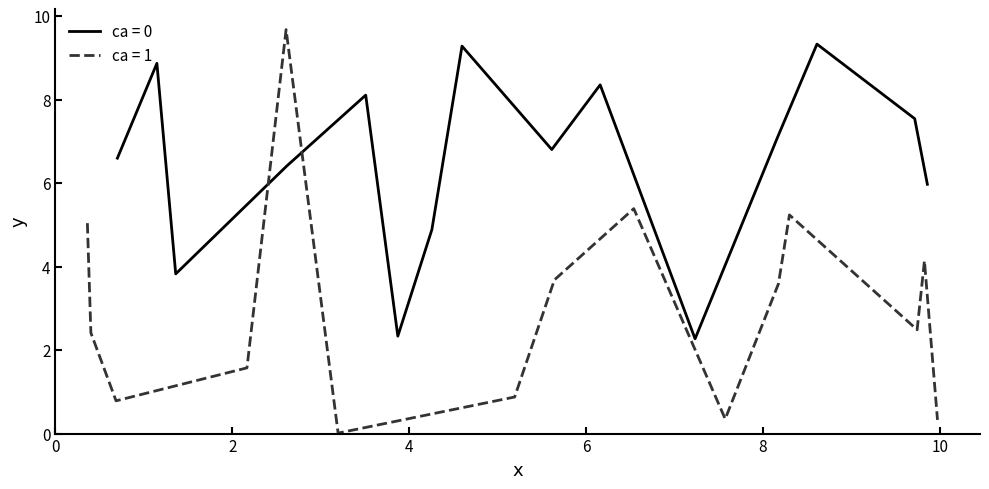

Which series has the widest spread of values?

y_values_ca1